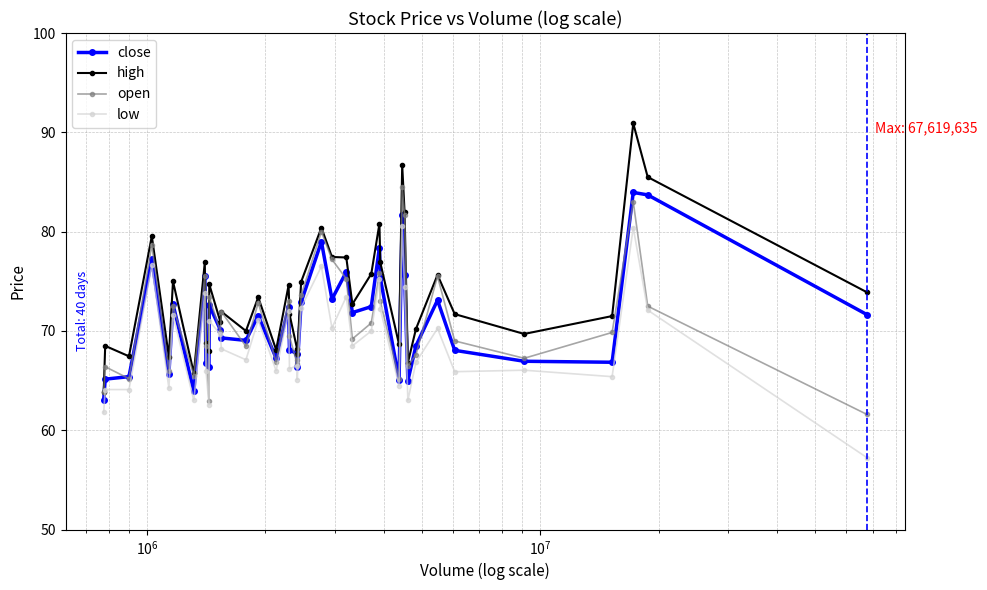

True or false: high and low cross at least once.

False